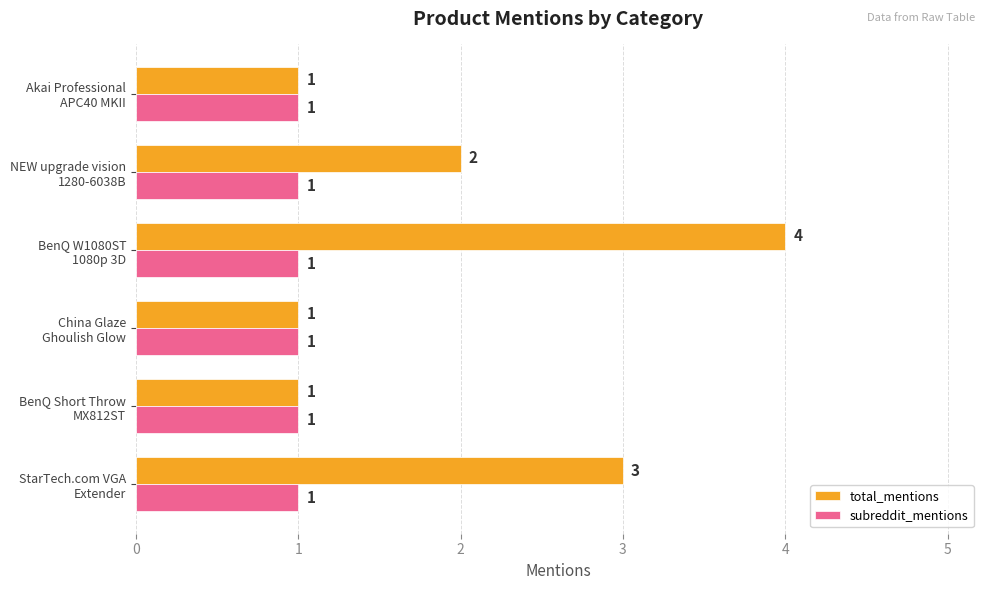

Rank the series by their maximum value, from lowest to highest.

subreddit_mentions, total_mentions